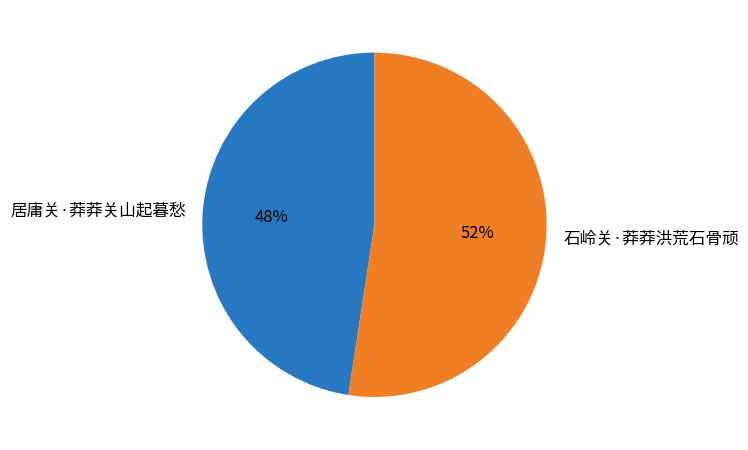

Rank the categories by value from lowest to highest.

居庸关·莽莽关山起暮愁, 石岭关·莽莽洪荒石骨顽